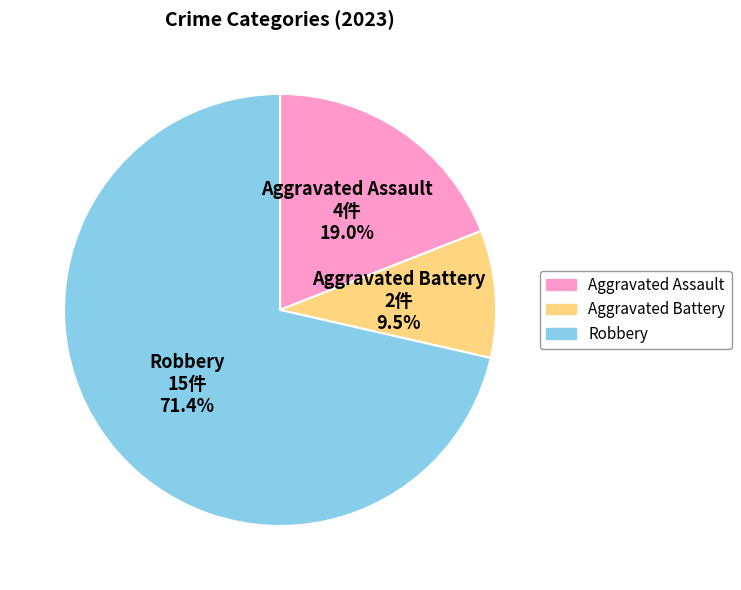

Is there any slice that represents more than half of the pie?

Yes